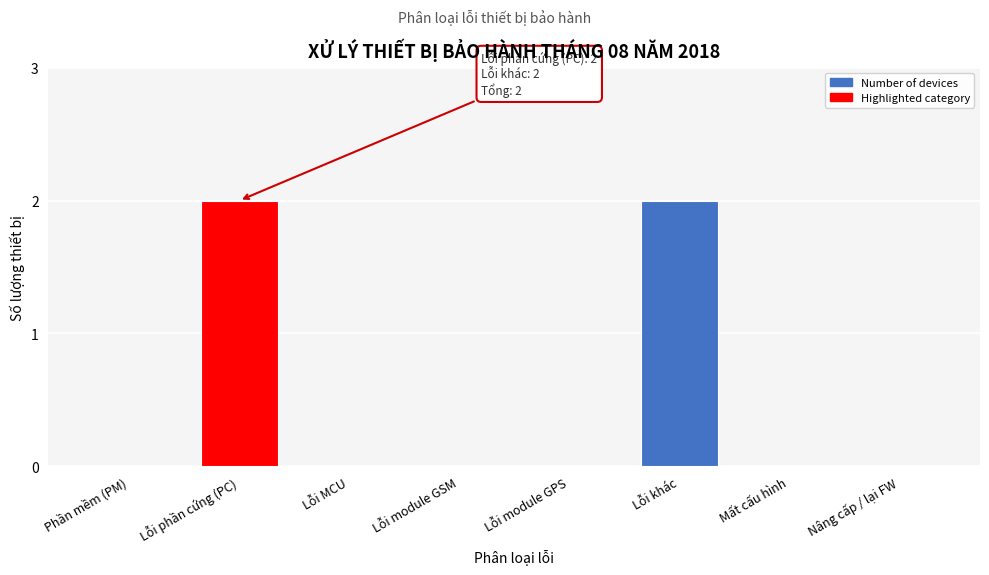

Reading right to left, what are all the values shown in this chart?

Nâng cấp / lại FW=0	Mất cấu hình=0	Lỗi khác=2	Lỗi module GPS=0	Lỗi module GSM=0	Lỗi MCU=0	Lỗi phần cứng (PC)=2	Phần mềm (PM)=0